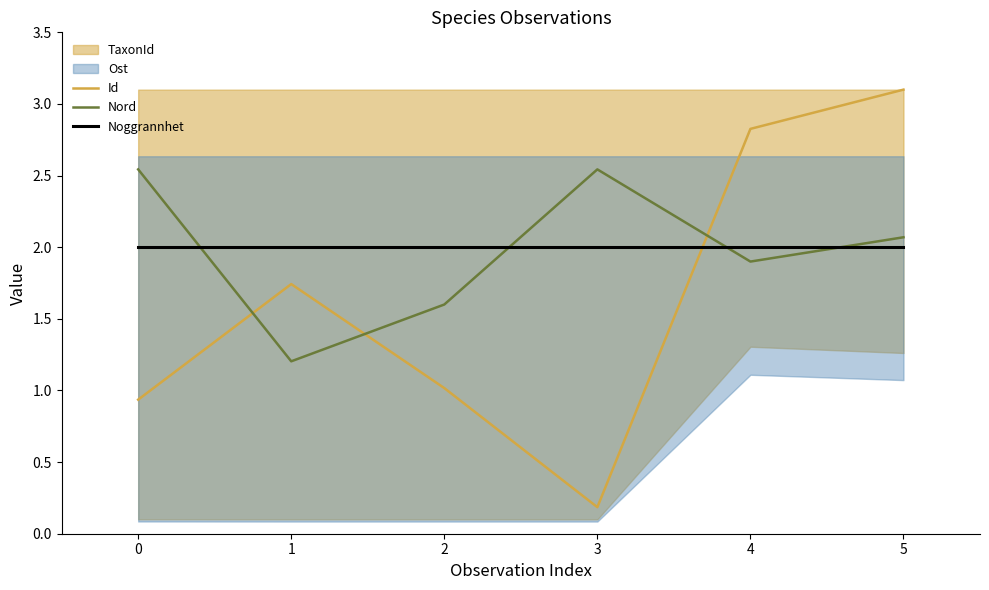

Where do Noggrannhet and Id first cross each other?

3 and 4